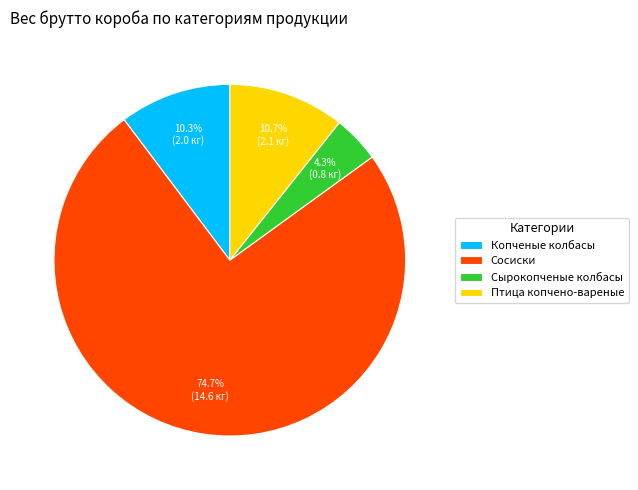

What portion of the pie excludes Птица копчено-вареные?

89.3%